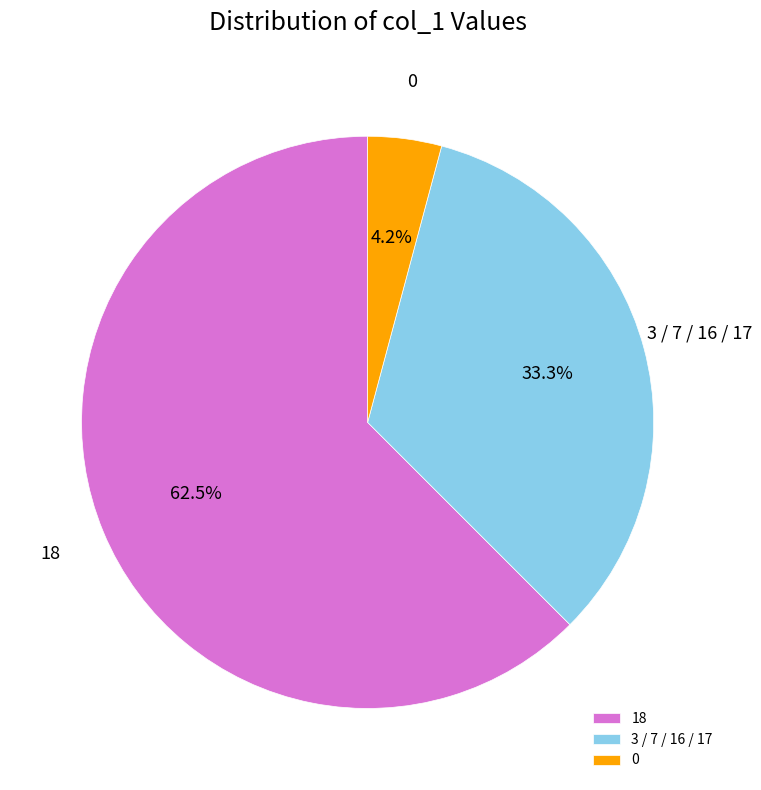

Does any single category account for the majority?

Yes